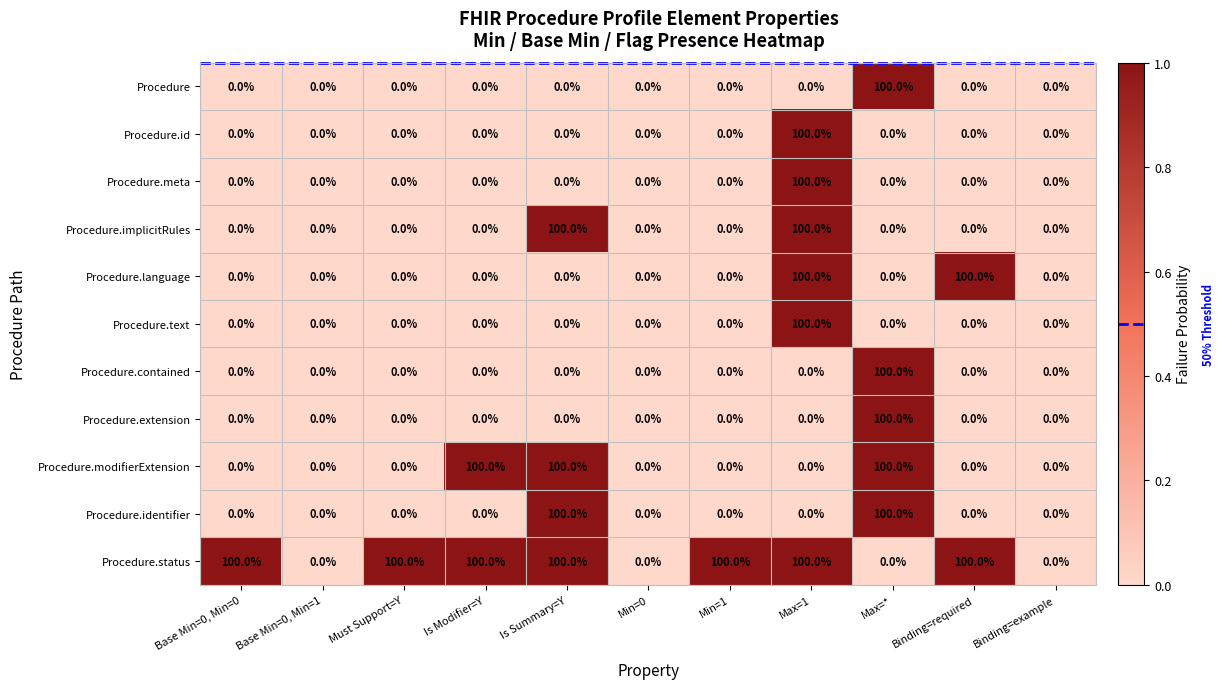

The value of Procedure.text at Min=0 is 33. True or false?

False